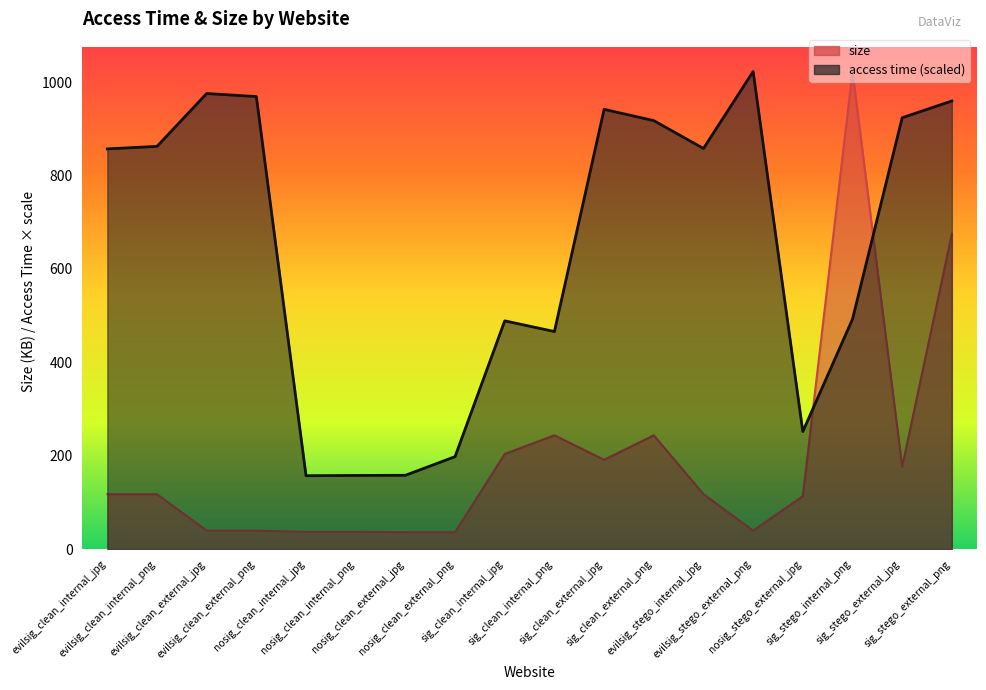

What is the greatest value displayed?

1022.4